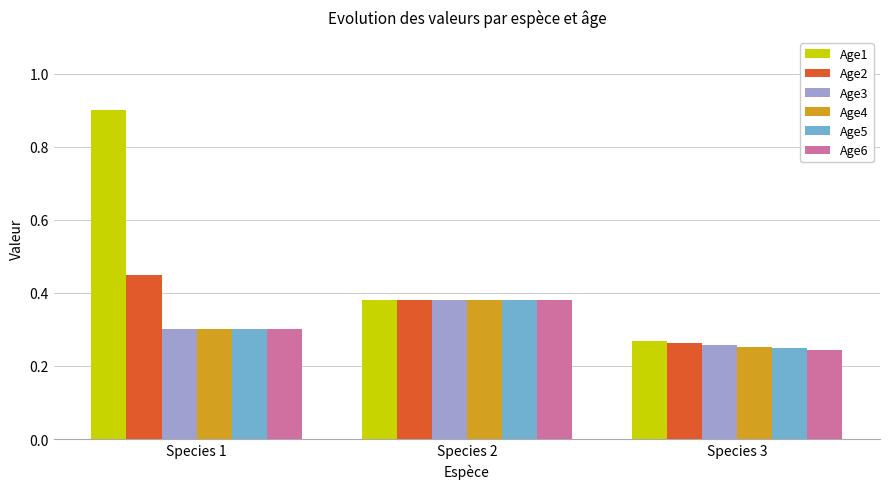

Count the Age3 values in the range 0 to 1.

3